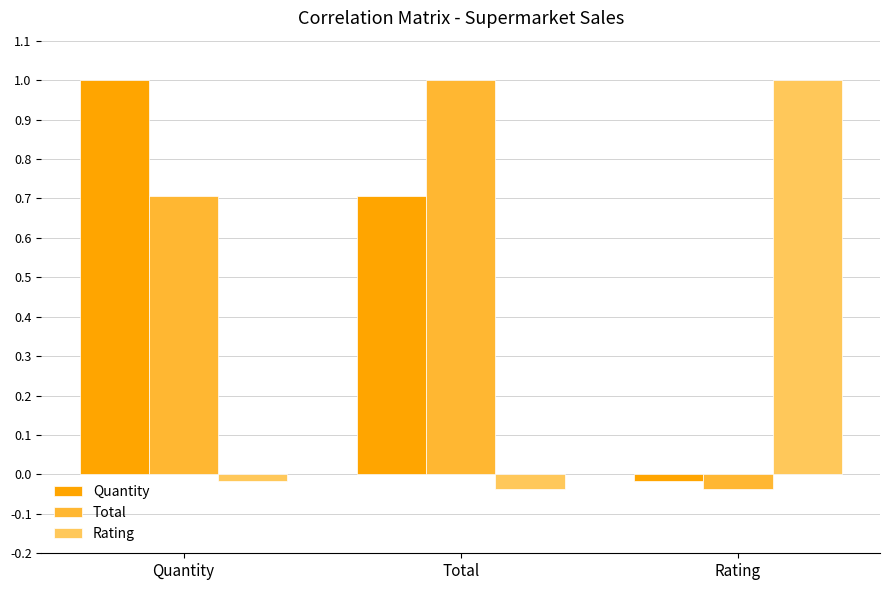

What are all the series names shown in the legend?

Quantity, Total, Rating